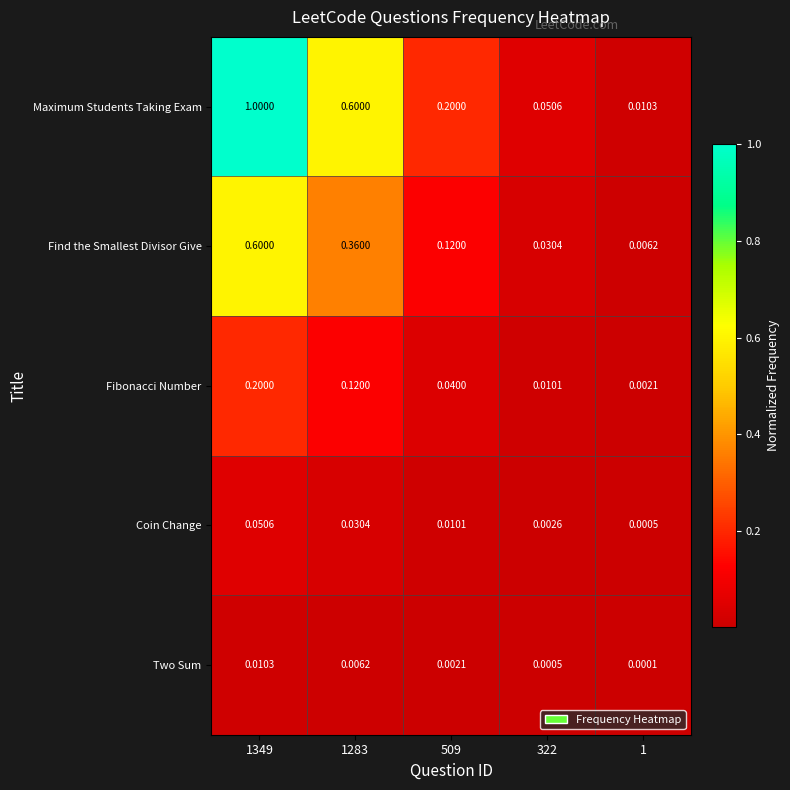

How many categories are shown in the chart?

5